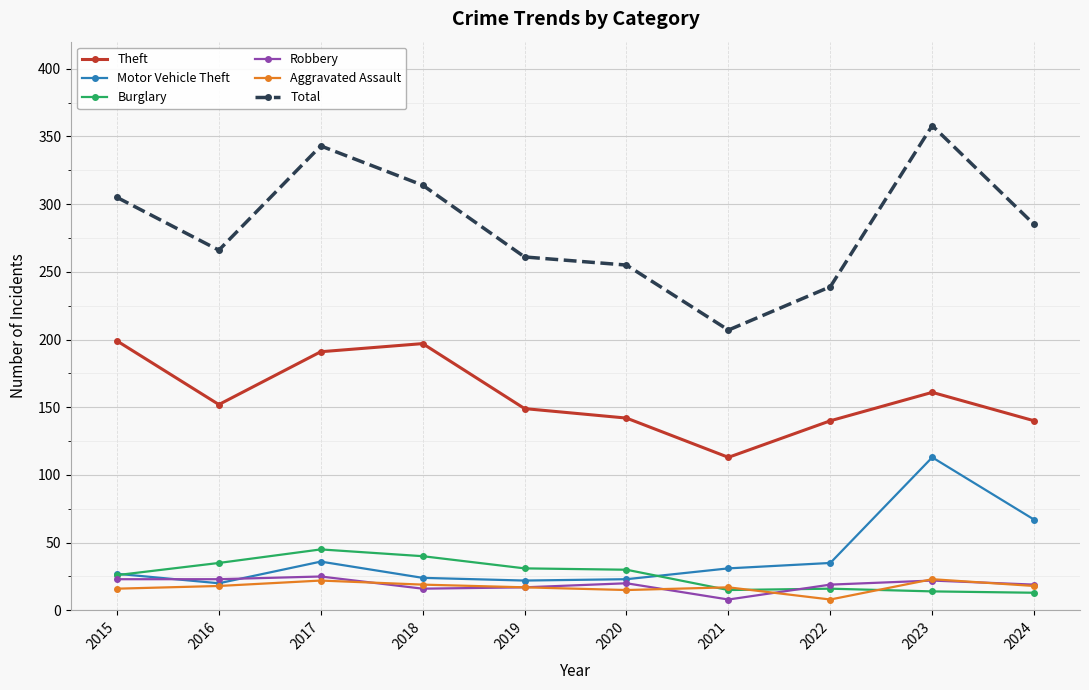

What are all the series names shown in the legend?

Theft, Motor Vehicle Theft, Burglary, Robbery, Aggravated Assault, Total